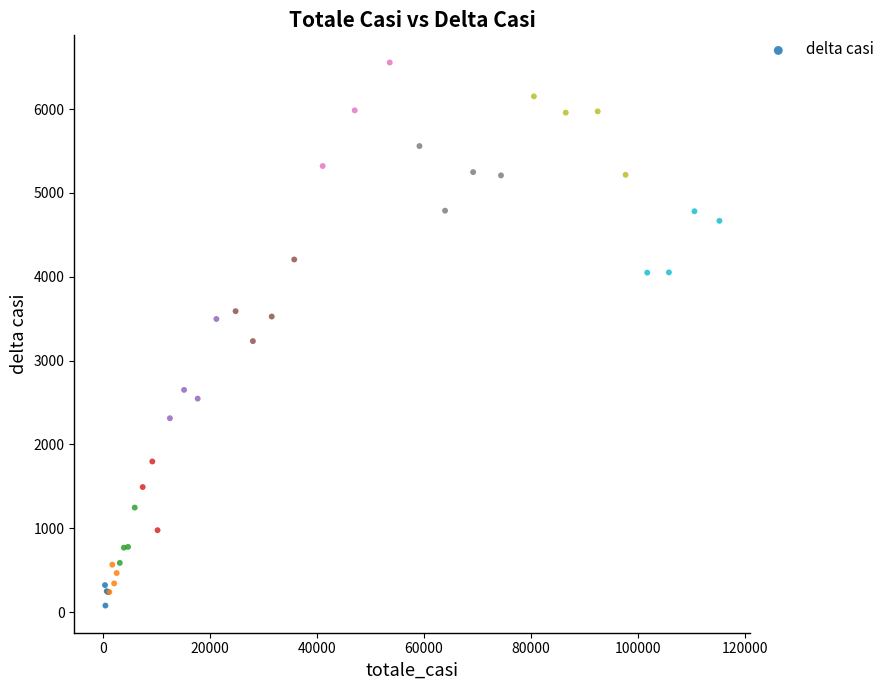

What Y value in the scatter plot is closest to 3317?

3233